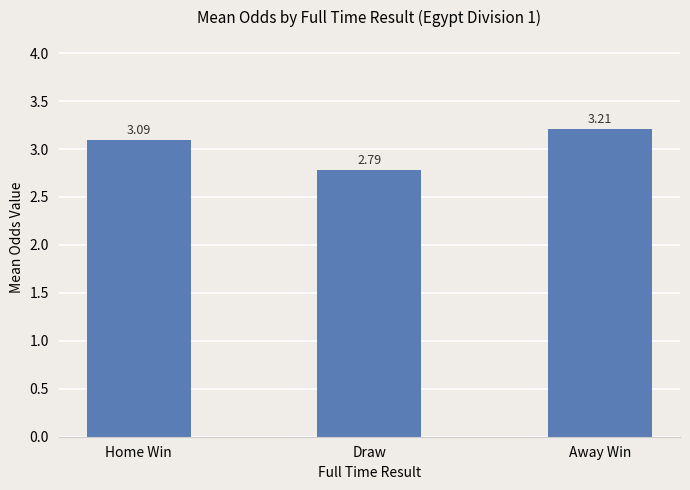

What is the difference between the values at Away Win and Draw?

0.4